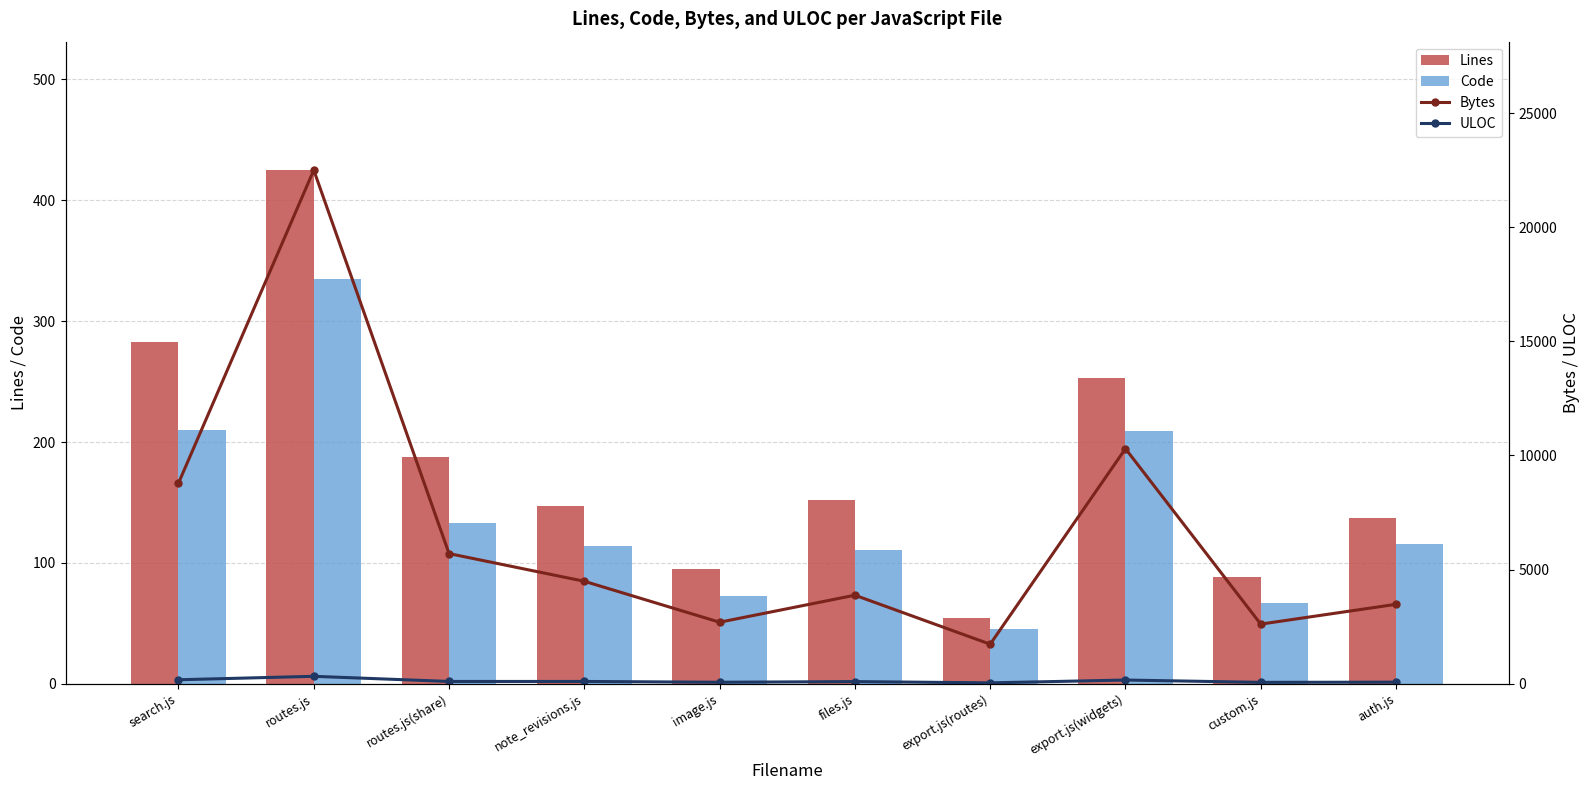

How many categories are shown in the chart?

10